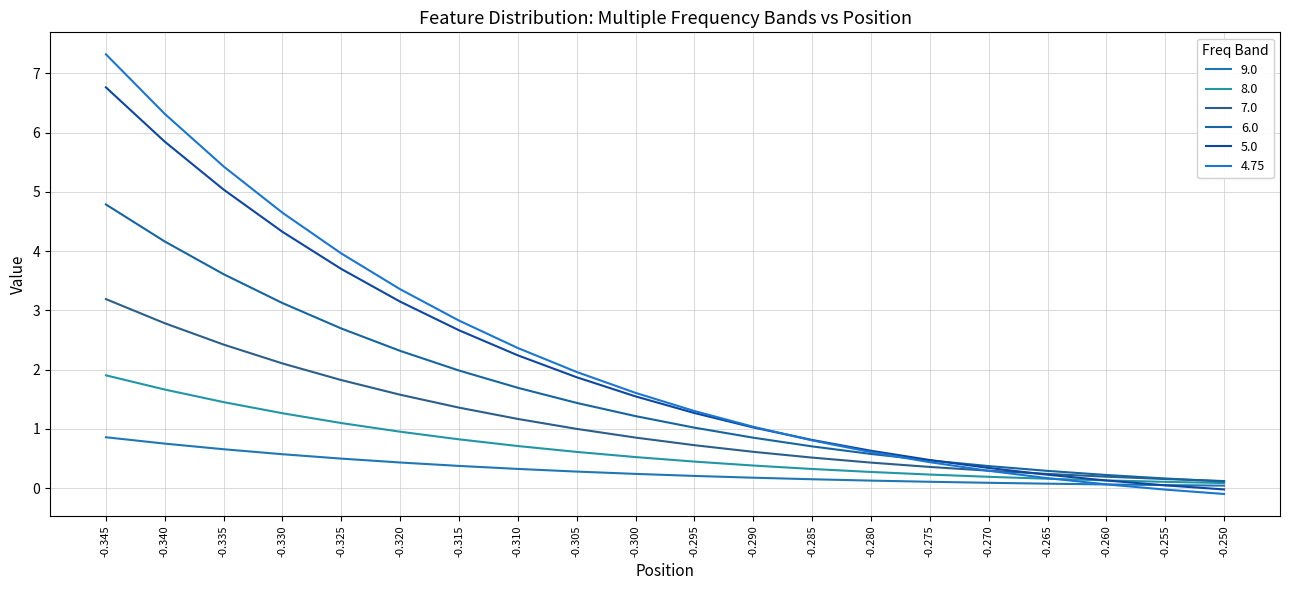

Is the value of 5.0 at -0.335 greater than the value of 4.75 at -0.325?

Yes